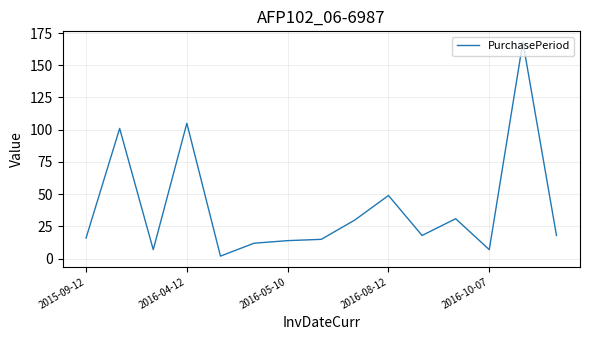

True or false: the data has more than 0 interior local peaks.

True